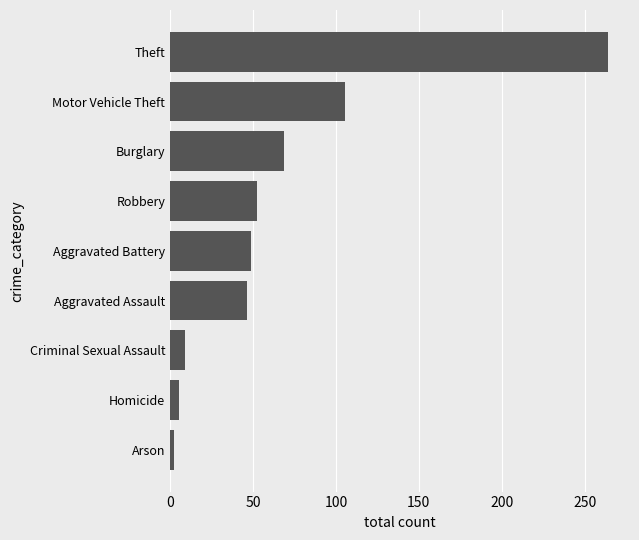

What is the smallest value displayed?

2.6